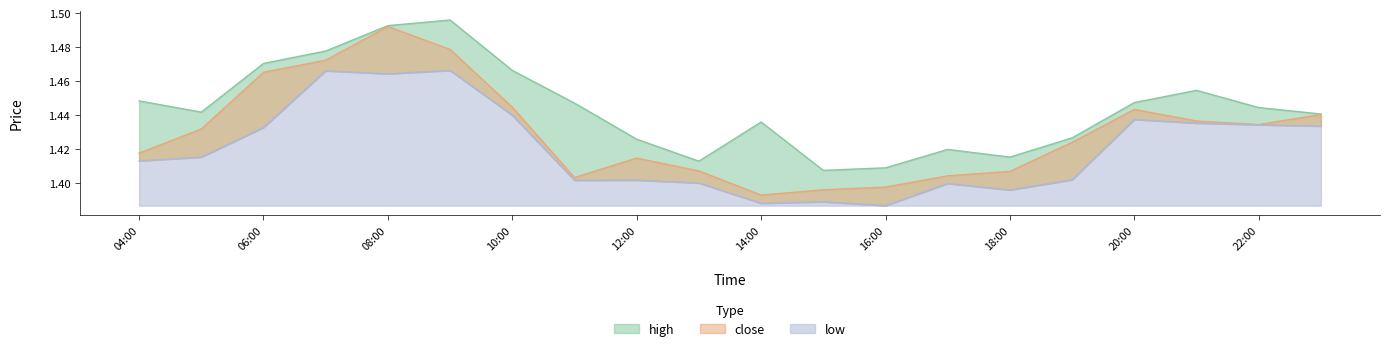

Is the value of high at 04:00 greater than the value of close at 22:00?

Yes